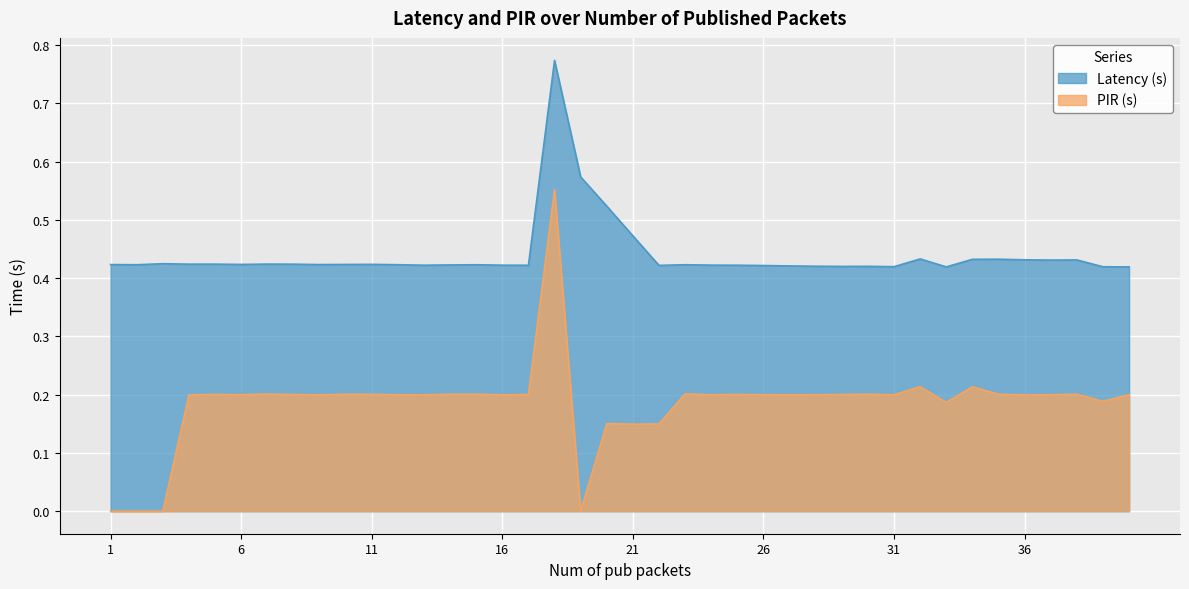

The value of Latency (s) at 30 is 0.6. True or false?

False